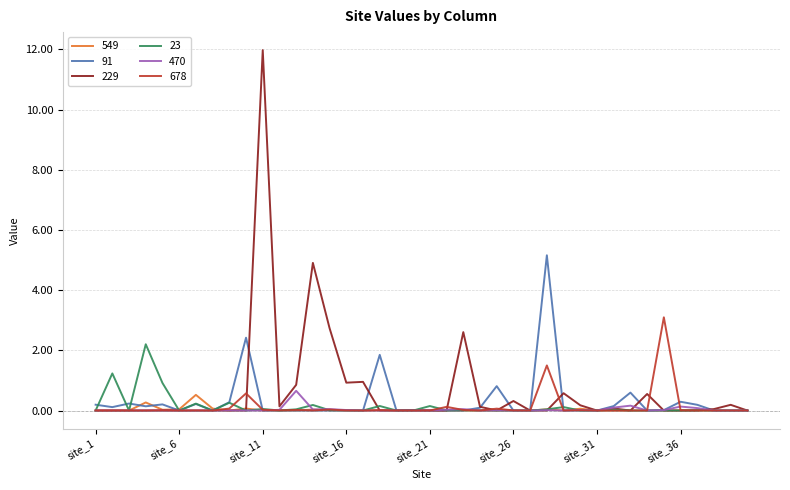

What is the sum of all 549 values?

1.1